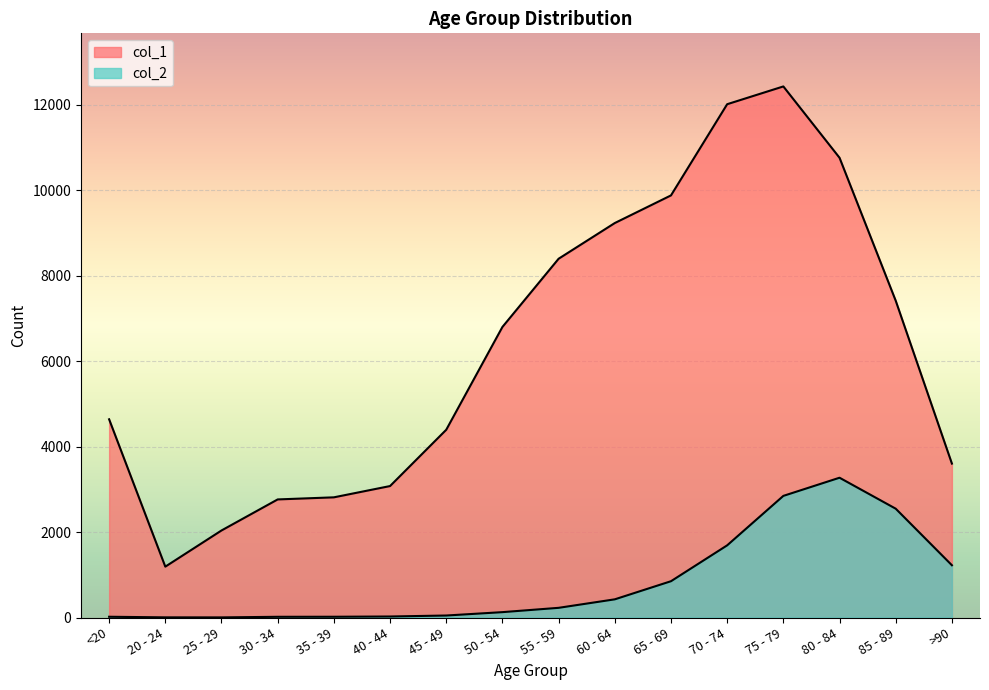

What is the lowest value of the col_2 series?

3